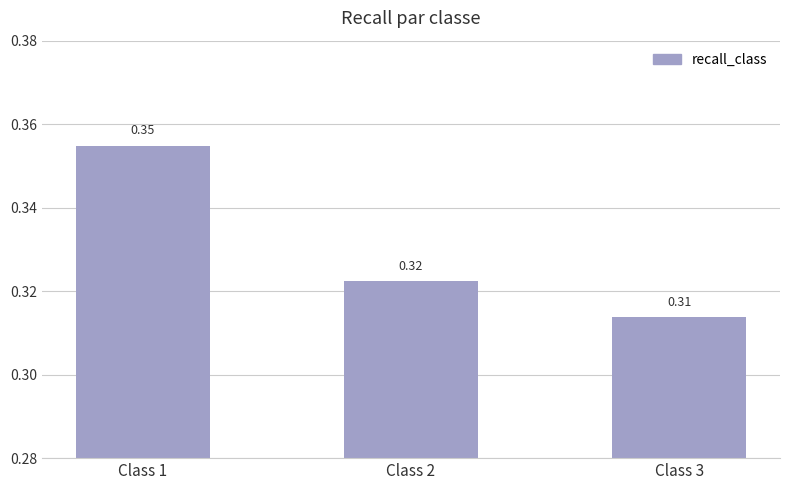

Rank the categories by value from highest to lowest.

Class 1, Class 2, Class 3